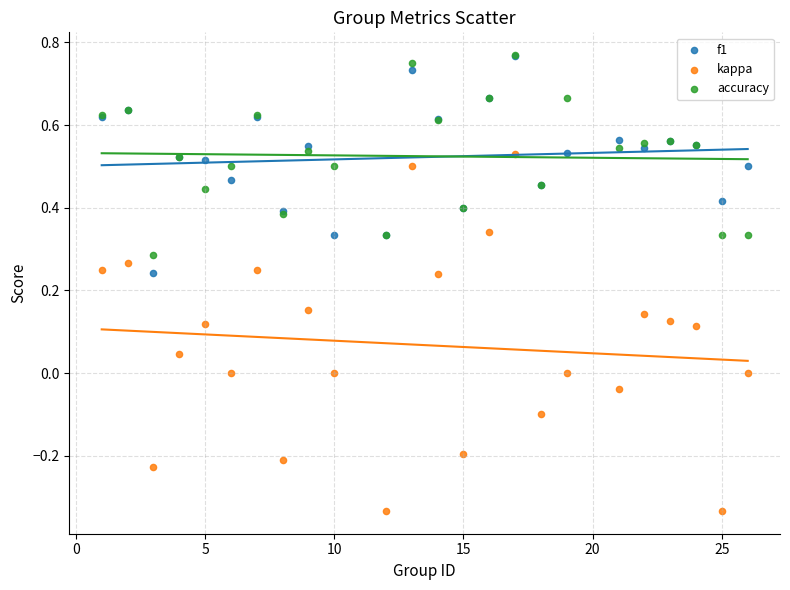

What are all the series names shown in the legend?

f1, kappa, accuracy